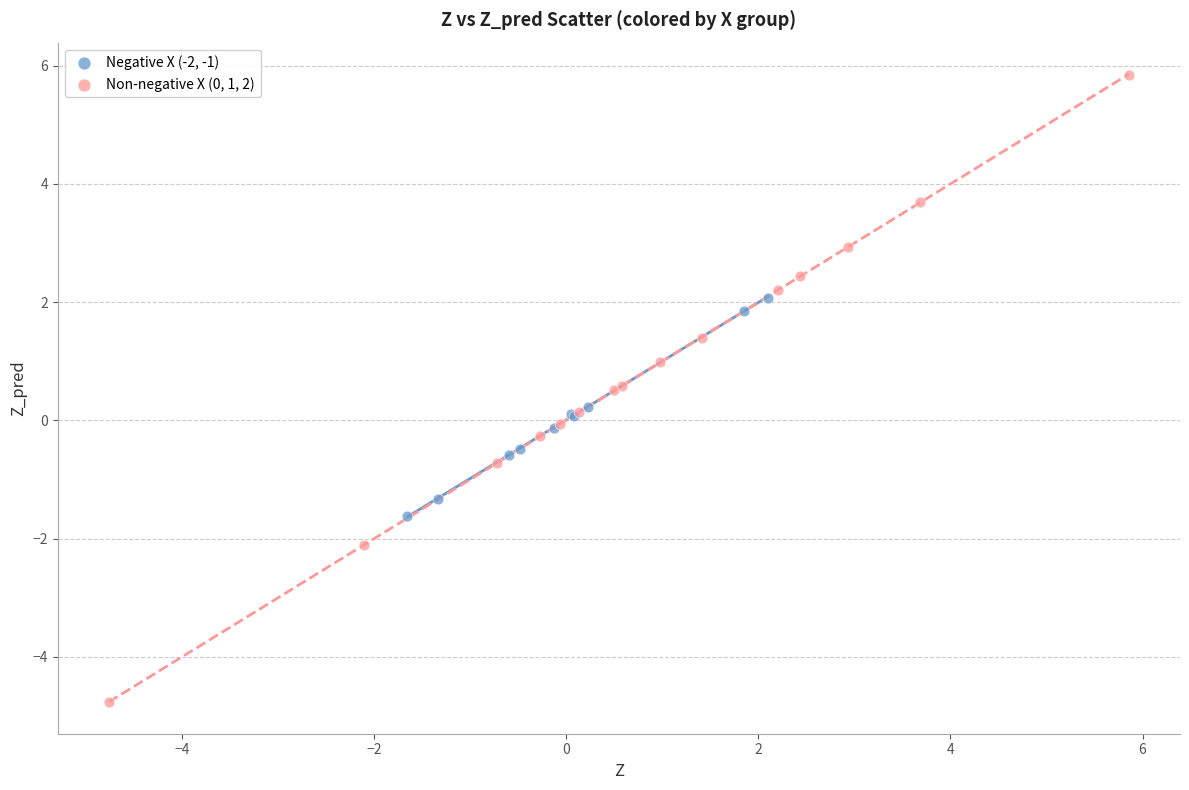

Which series contains the highest Y value?

Non-negative X (0, 1, 2)